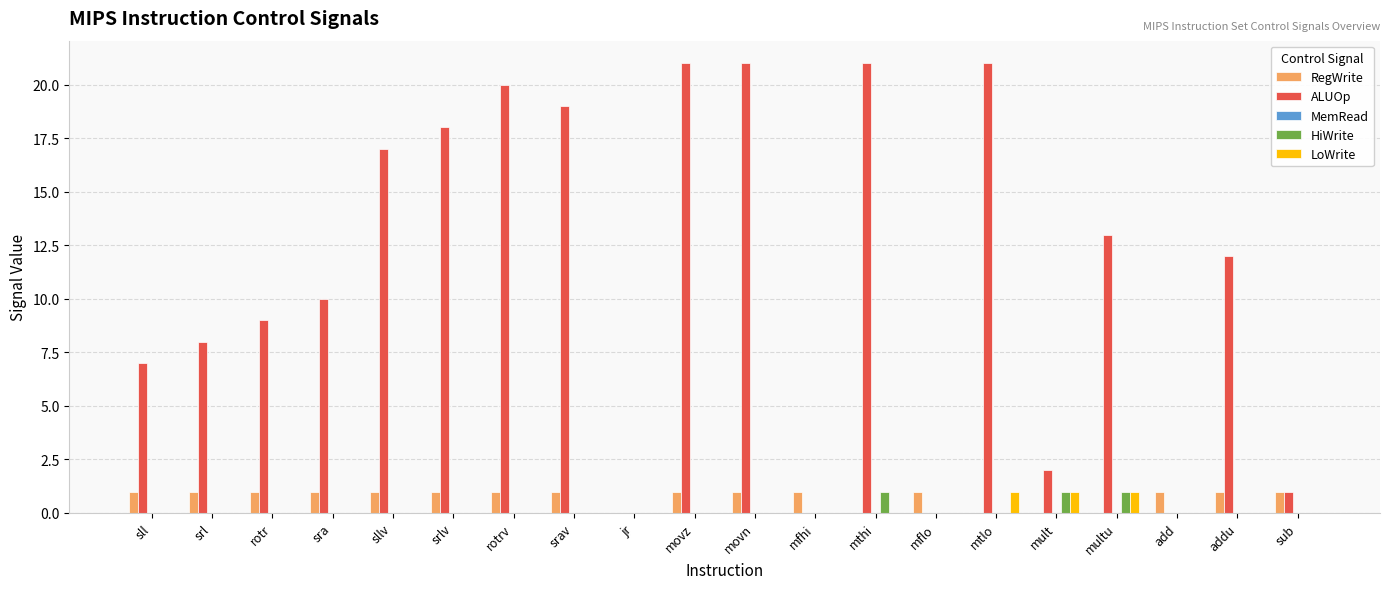

Between mthi and add, which series saw the biggest shift?

ALUOp